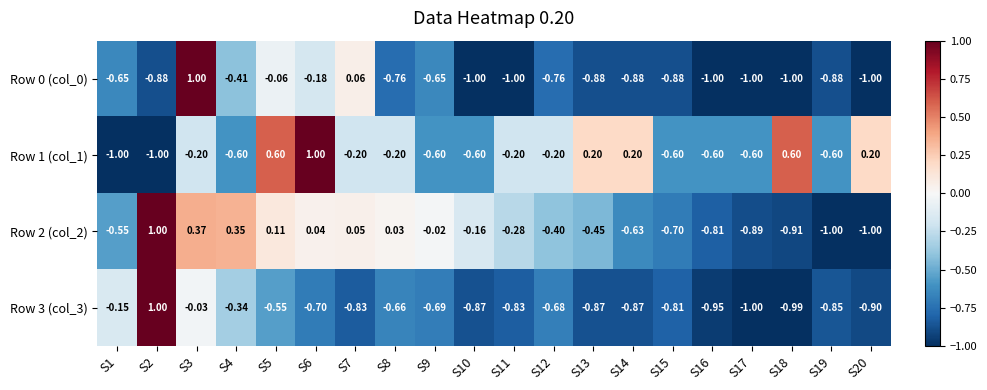

Is the value of Row 2 (col_2) at S8 greater than the value of Row 3 (col_3) at S1?

Yes